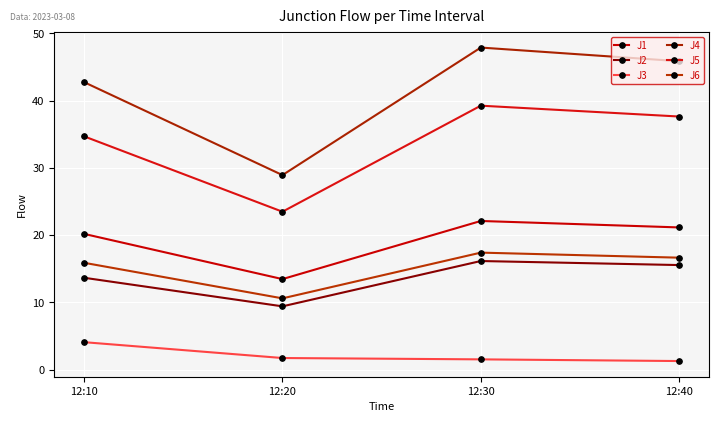

How many distinct data groups are displayed?

6